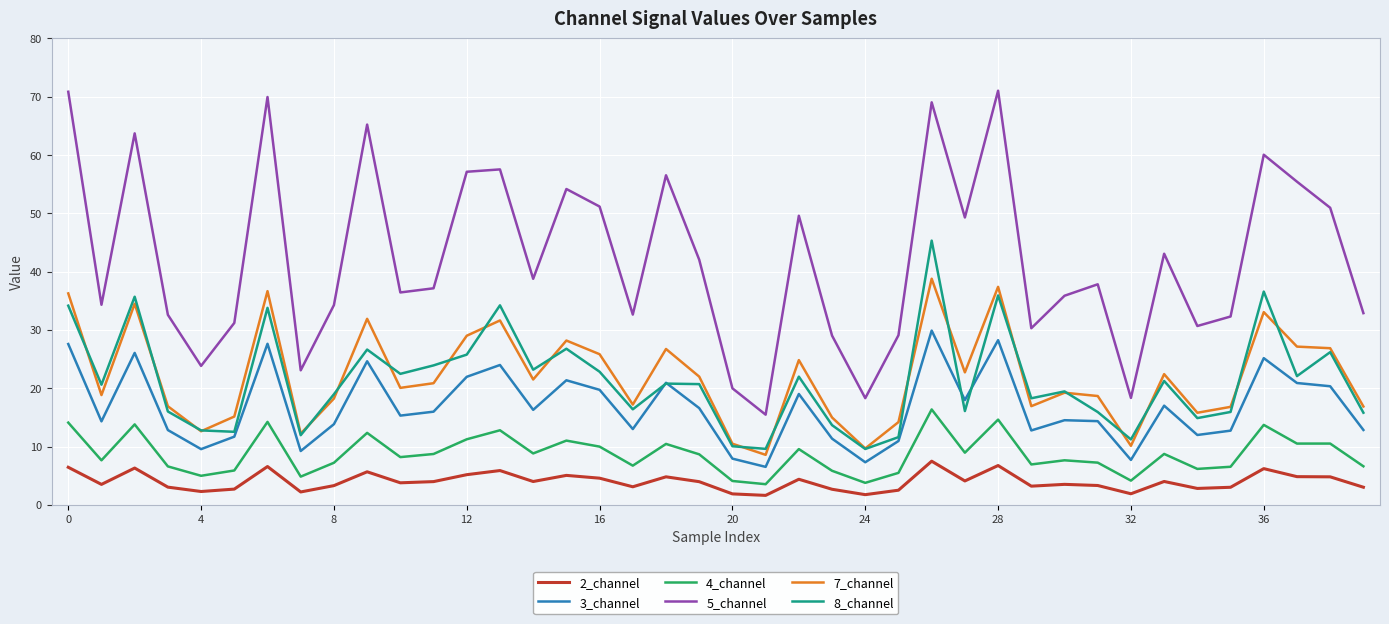

What is the greatest value displayed?

71.0